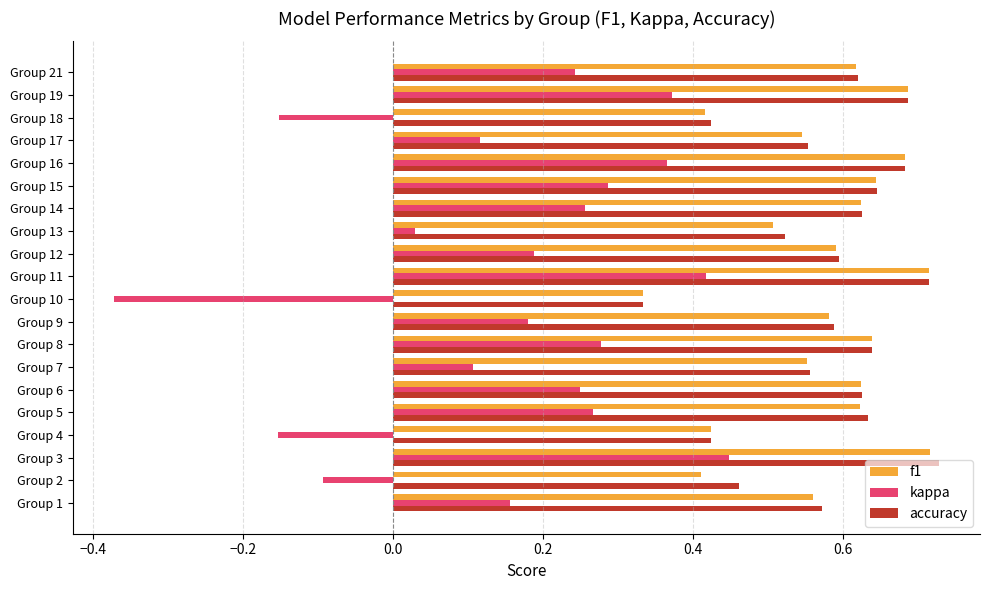

At how many categories does at least one series exceed 0?

20